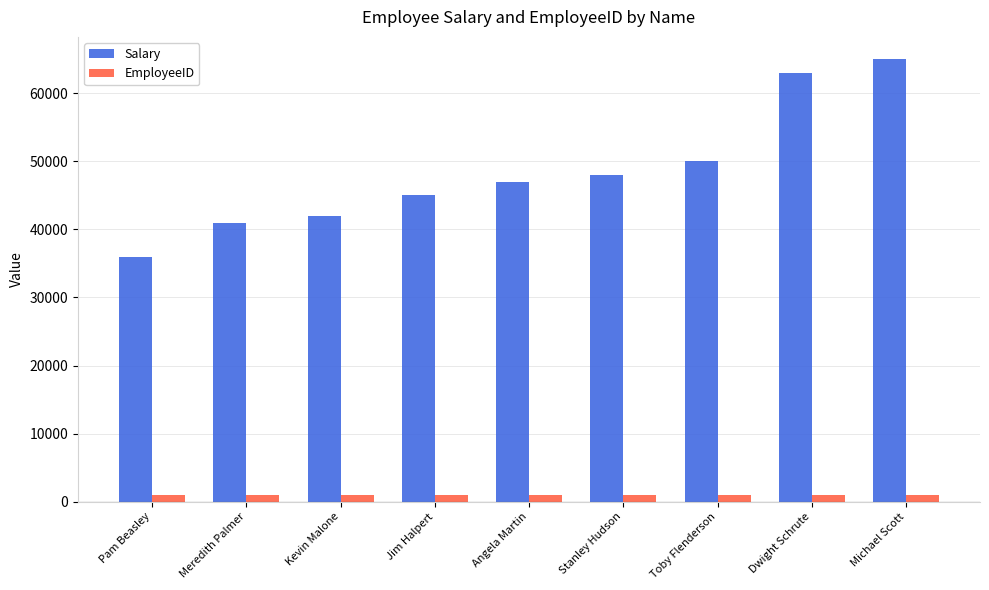

How many data points in EmployeeID are less than 1005?

4